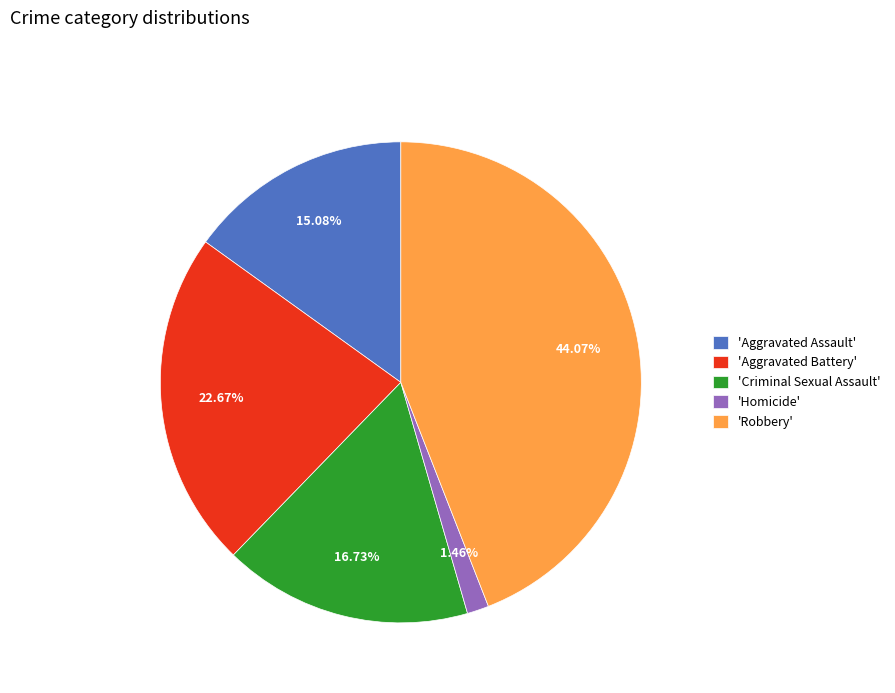

Does 'Robbery' represent more than half of the total?

No